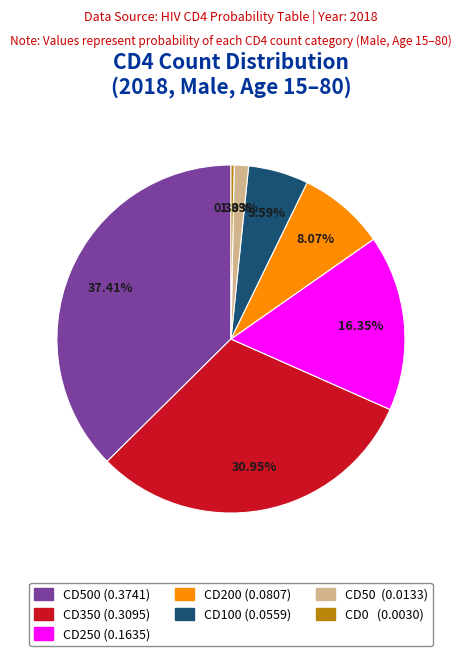

Does any single category account for the majority?

No